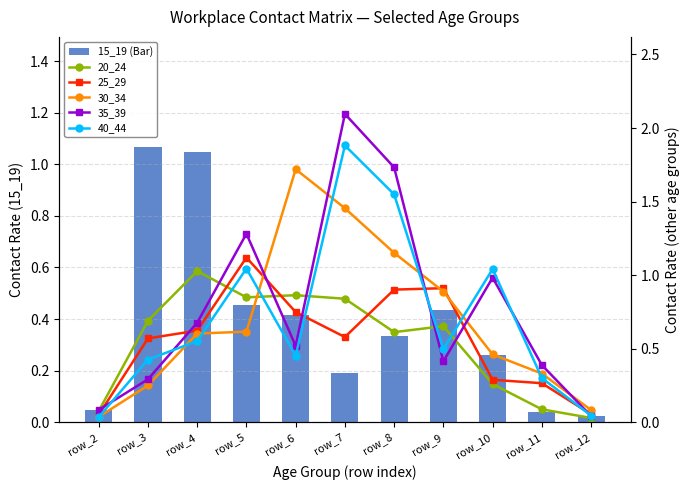

Count the number of categories in the chart.

11